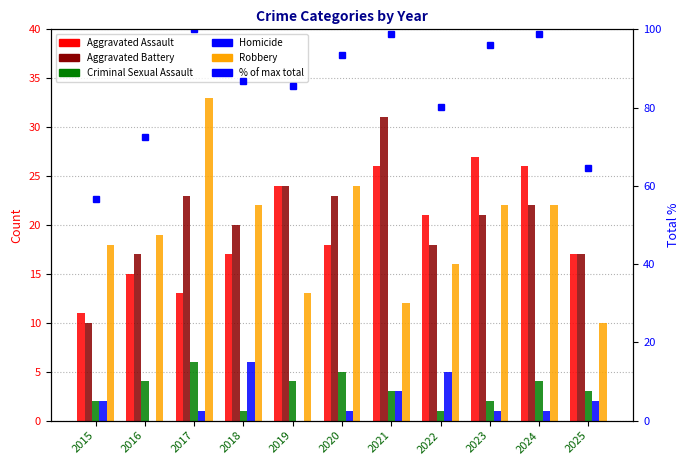

Reading left to right, list all the values displayed in this chart.

Aggravated Assault: 11.0	15.0	13.0	17.0	24.0	18.0	26.0	21.0	27.0	26.0	17.0
Aggravated Battery: 10.0	17.0	23.0	20.0	24.0	23.0	31.0	18.0	21.0	22.0	17.0
Criminal Sexual Assault: 2.0	4.0	6.0	1.0	4.0	5.0	3.0	1.0	2.0	4.0	3.0
Homicide: 2.0	0.0	1.0	6.0	0.0	1.0	3.0	5.0	1.0	1.0	2.0
Robbery: 18.0	19.0	33.0	22.0	13.0	24.0	12.0	16.0	22.0	22.0	10.0
% of max total: 56.6	72.4	100.0	86.8	85.5	93.4	98.7	80.3	96.1	98.7	64.5